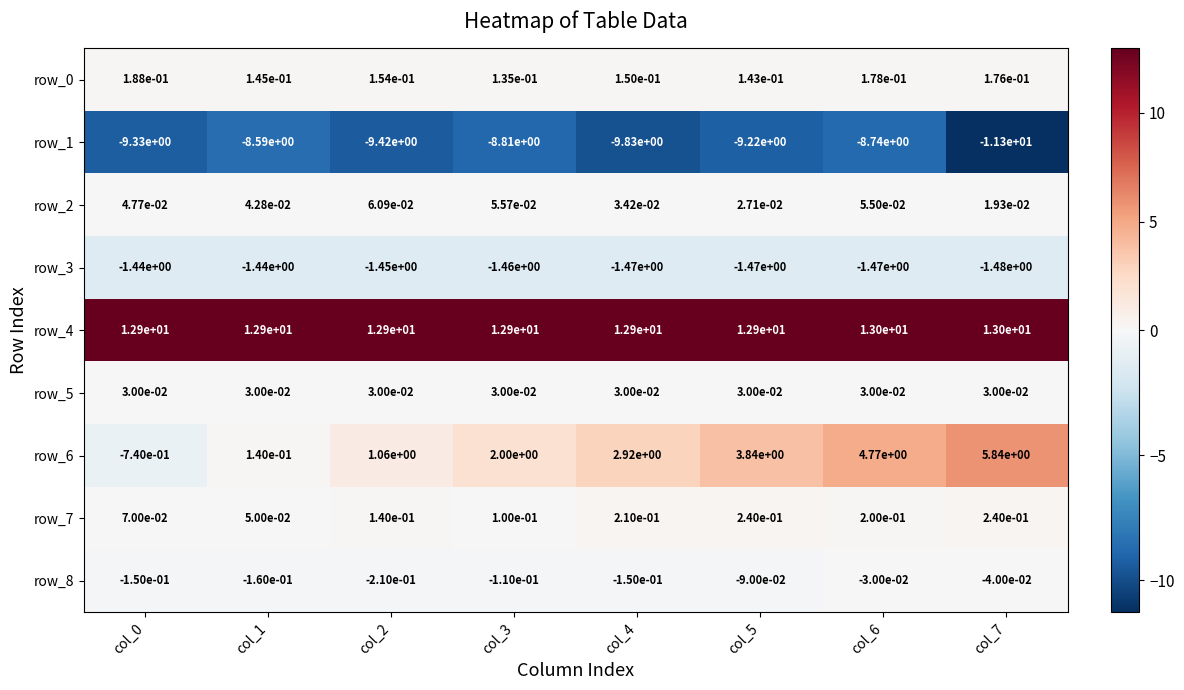

True or false: row_4 has a value of 12.9 at col_4.

True